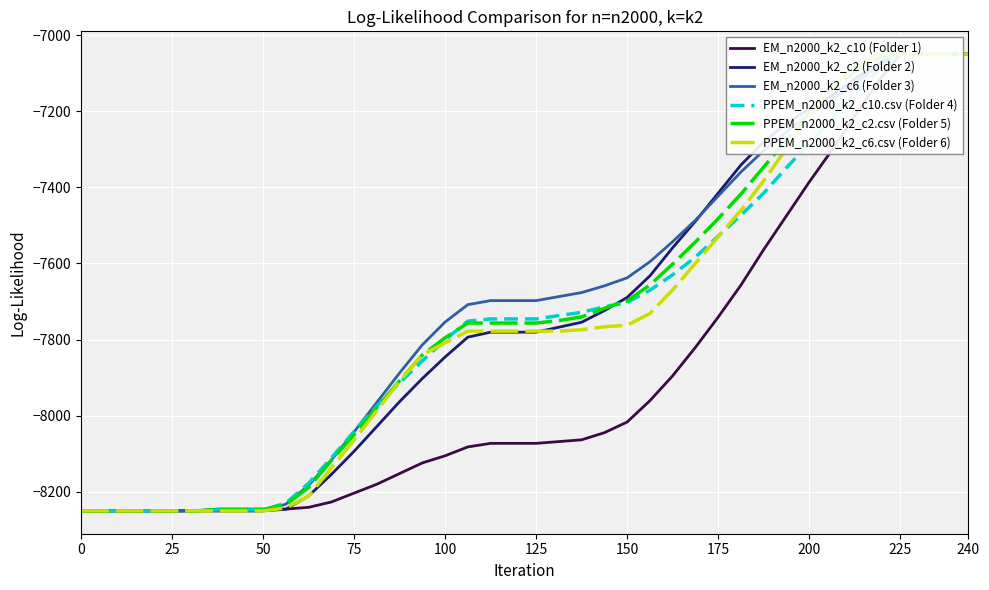

True or false: PPEM_n2000_k2_c6.csv (Folder 6) has more than 0 interior local peaks.

False